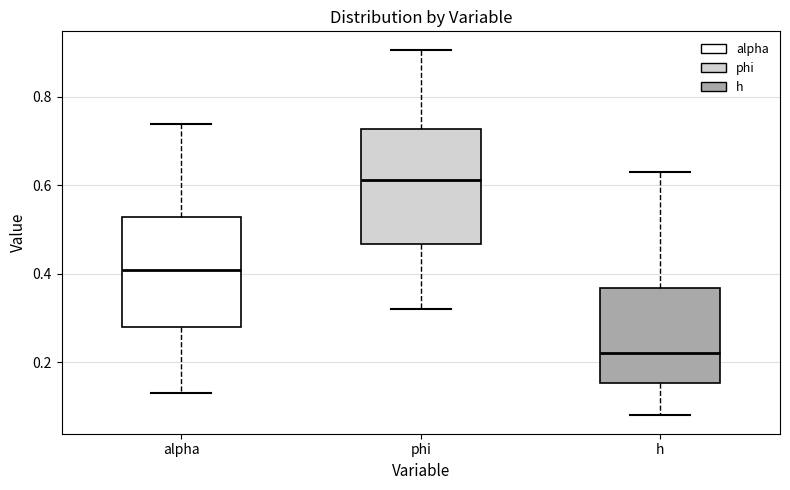

Reading left to right, read every box against the y-axis: the position of its median line, the range the box covers, and the ends of its whiskers. The values are not printed on the chart, so give them approximately, as read against the axis.

alpha: median 0.40, box 0.28 to 0.52, whiskers 0.14 to 0.74
phi: median 0.62, box 0.46 to 0.72, whiskers 0.32 to 0.90
h: median 0.22, box 0.16 to 0.36, whiskers 0.08 to 0.64